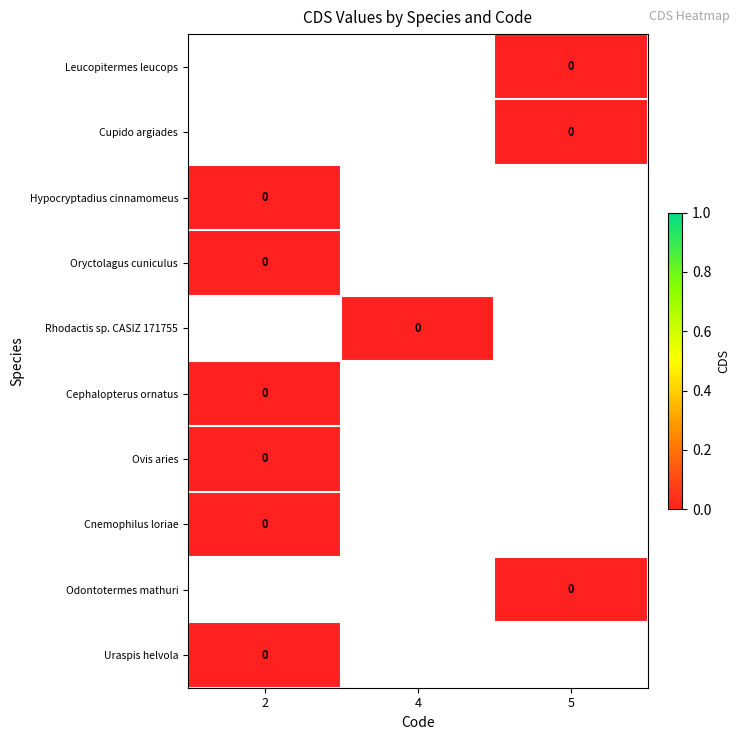

How many data points does each series have?

3